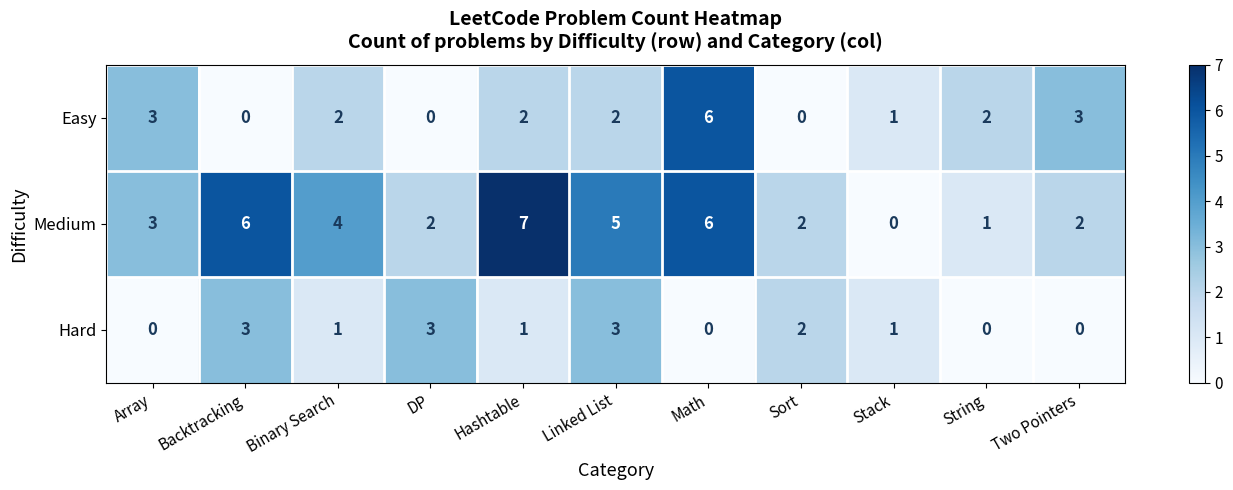

Which series has the widest spread of values?

Medium